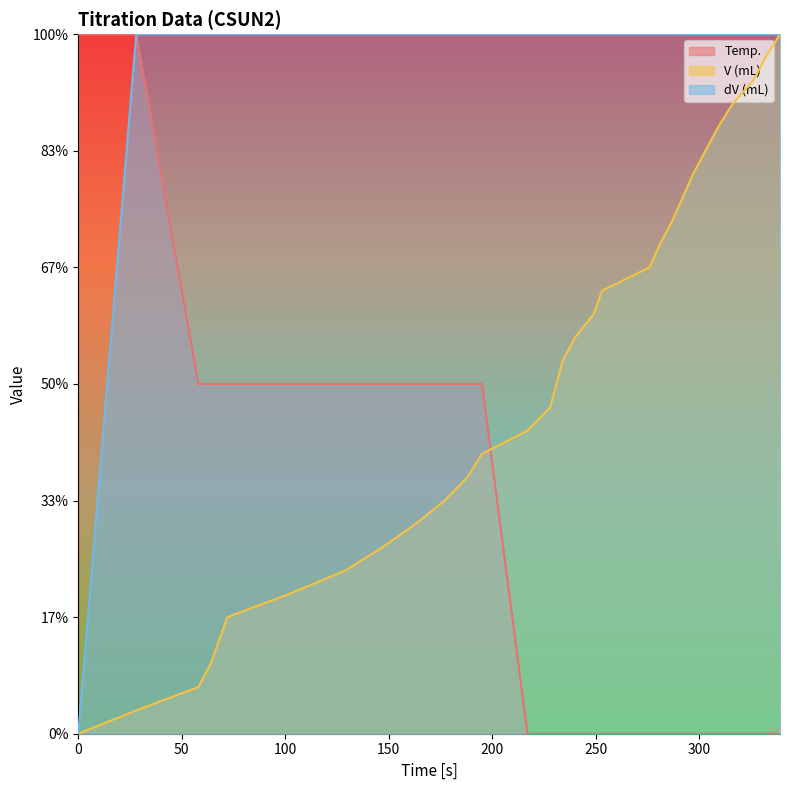

True or false: dV (mL) and Temp. intersect in this chart.

False